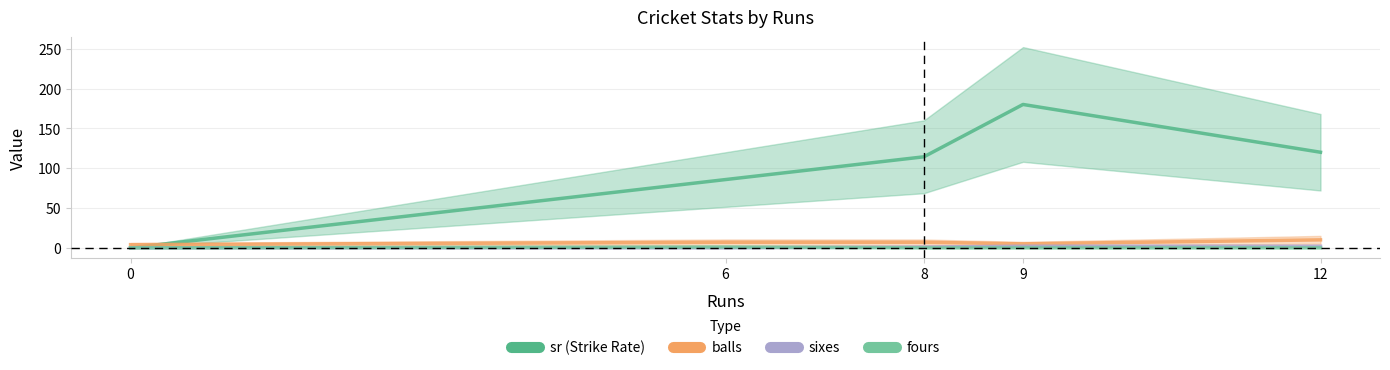

Reading right to left, list all the values displayed in this chart.

sr: 120.0	180.0	114.3	85.7	0.0
balls: 10.0	5.0	7.0	7.0	4.0
sixes: 2.0	2.0	1.0	0.0	0.0
fours: 0.0	0.0	0.0	1.0	0.0